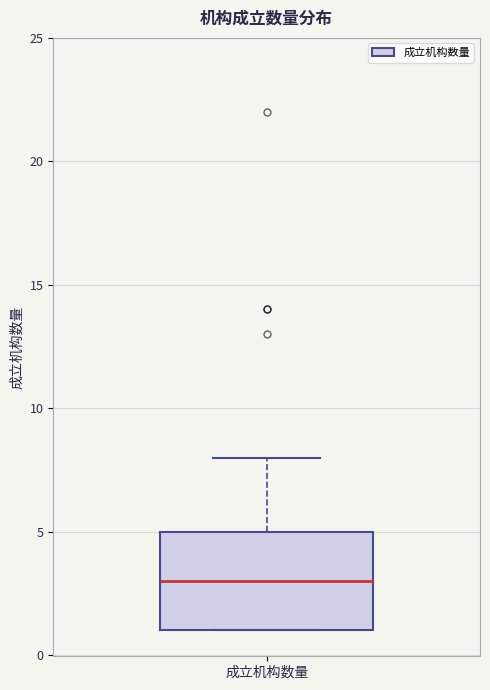

Transcribe this box plot: give where the median line is, the range the box spans, and where the two whiskers end, as read against the y-axis. The values are not printed on the chart, so give them approximately, as read against the axis.

median 3, box 1 to 5, whiskers 1 to 8